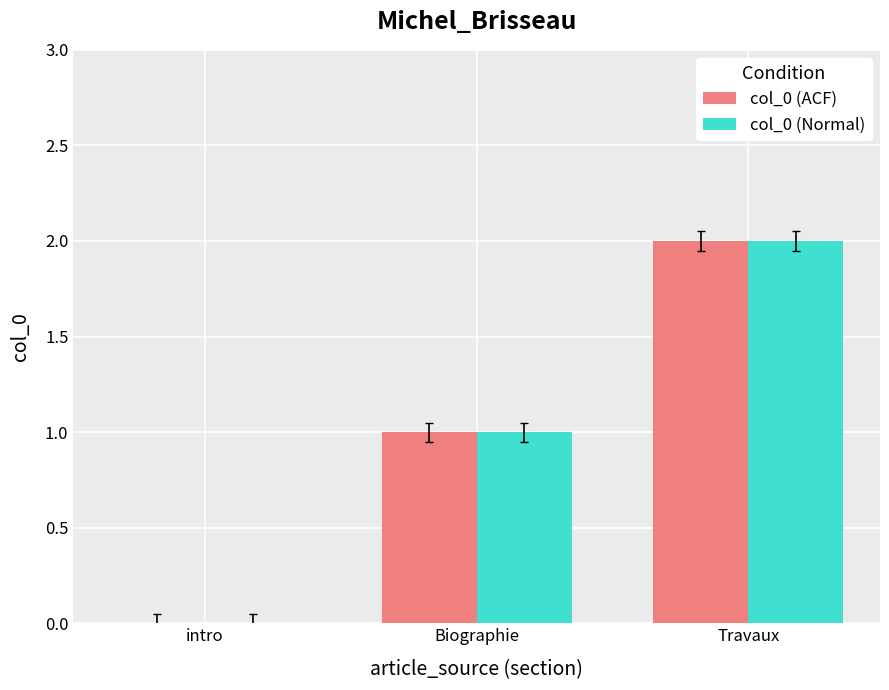

What is the average value of the col_0 (ACF) series?

1